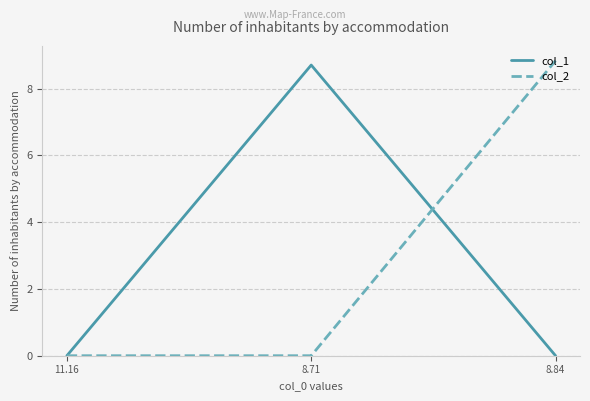

Reading left to right, transcribe all the data shown in this chart.

col_1: 0.0	8.7	0.0
col_2: 0.0	0.0	8.8